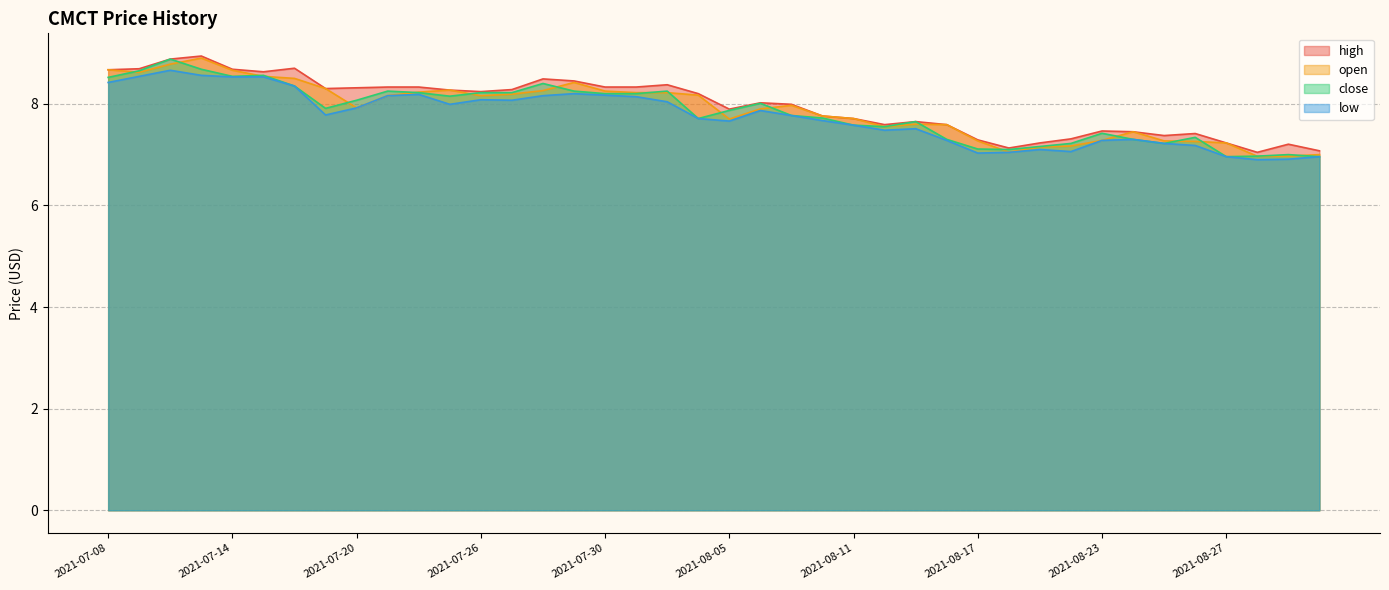

What is the greatest value displayed?

8.9